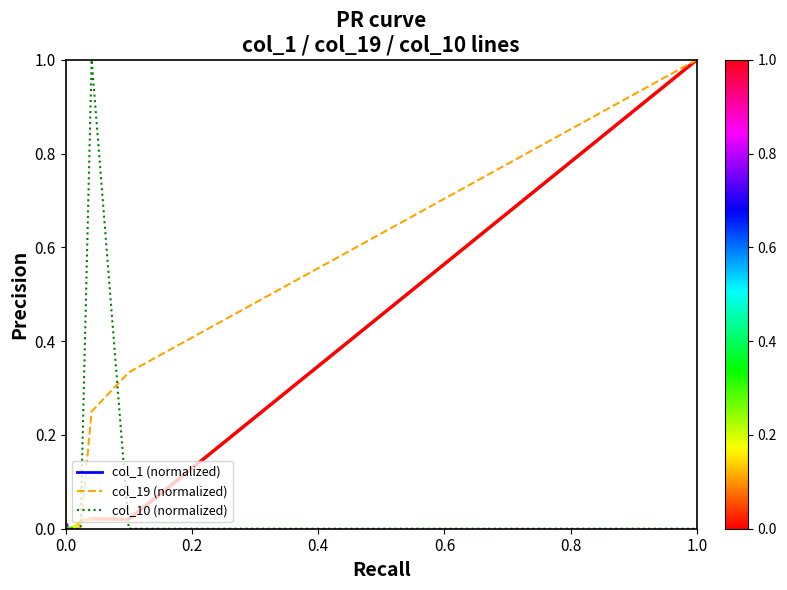

What is the sum of all col_10 (normalized) values?

1.0